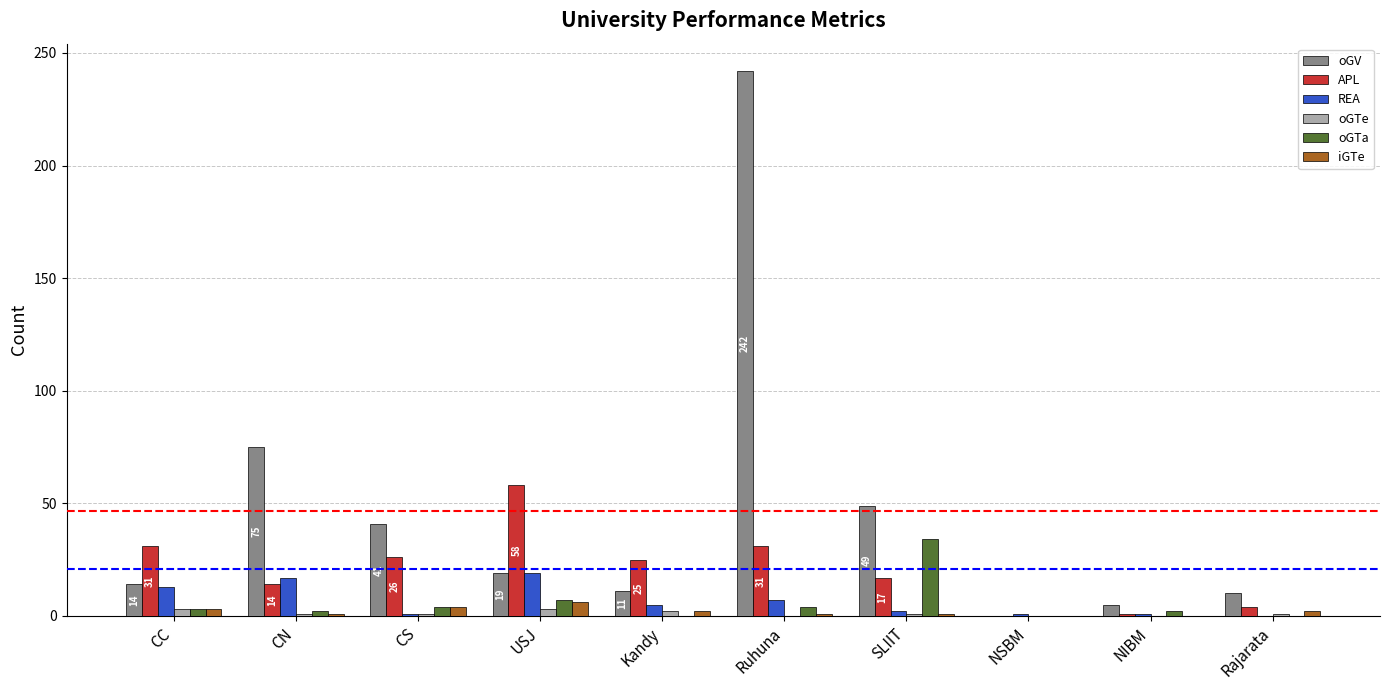

The value of oGV at USJ is 19. True or false?

True